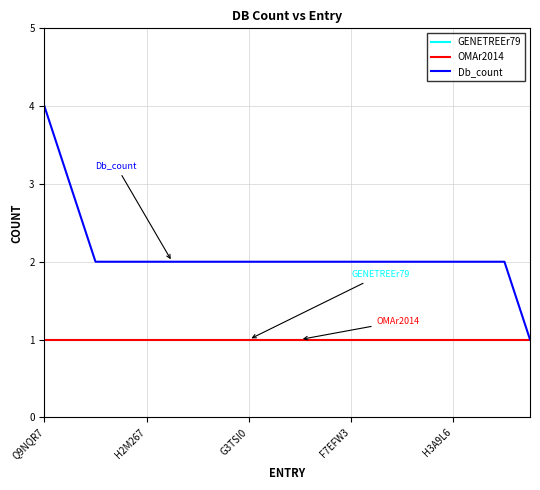

Reading left to right, transcribe all the data shown in this chart.

GENETREEr79: 1	1	1	1	1	1	1	1	1	1	1	1	1	1	1	1	1	1	1	1
OMAr2014: 1	1	1	1	1	1	1	1	1	1	1	1	1	1	1	1	1	1	1	1
Db_count: 4	3	2	2	2	2	2	2	2	2	2	2	2	2	2	2	2	2	2	1